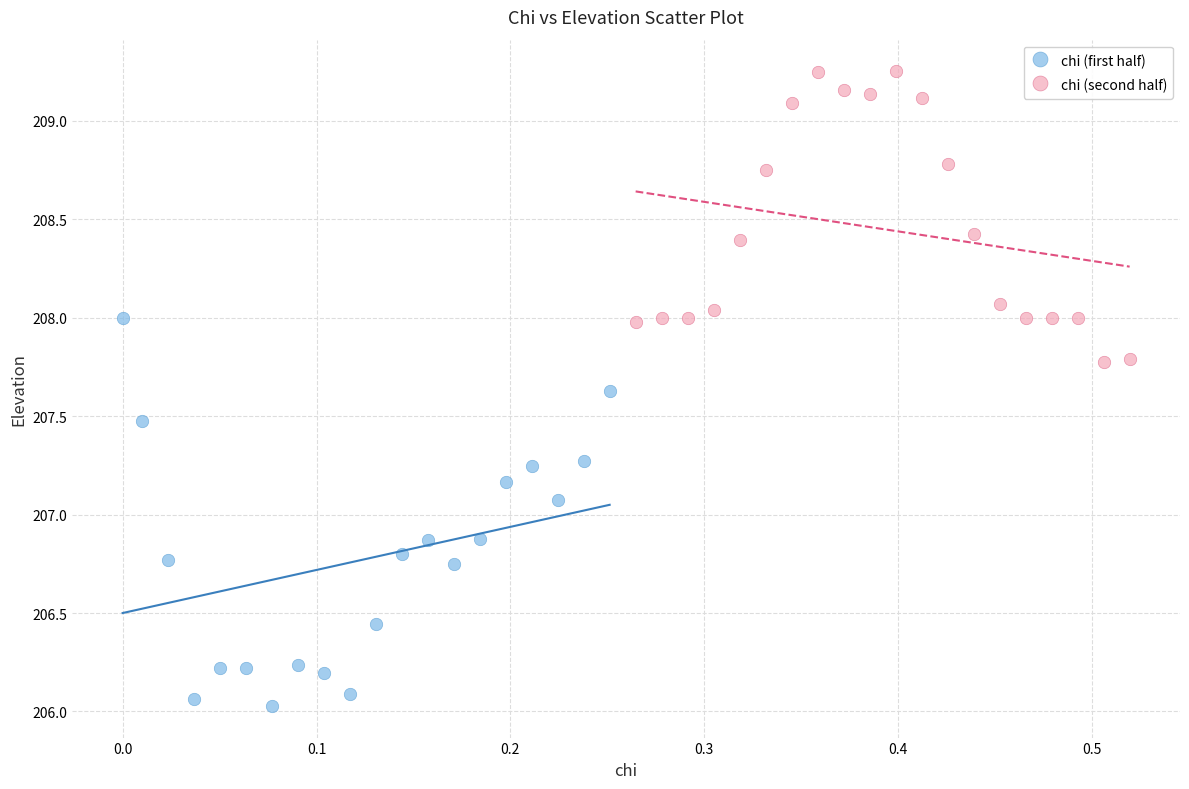

What are all the series names shown in the legend?

chi (first half), chi (second half)